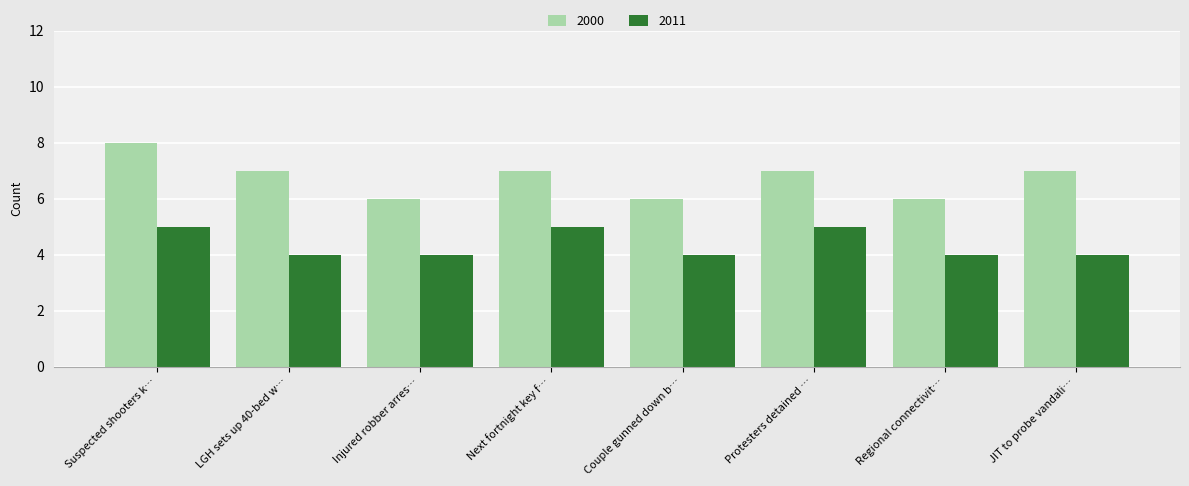

What is the lowest value of the 2011 series?

4